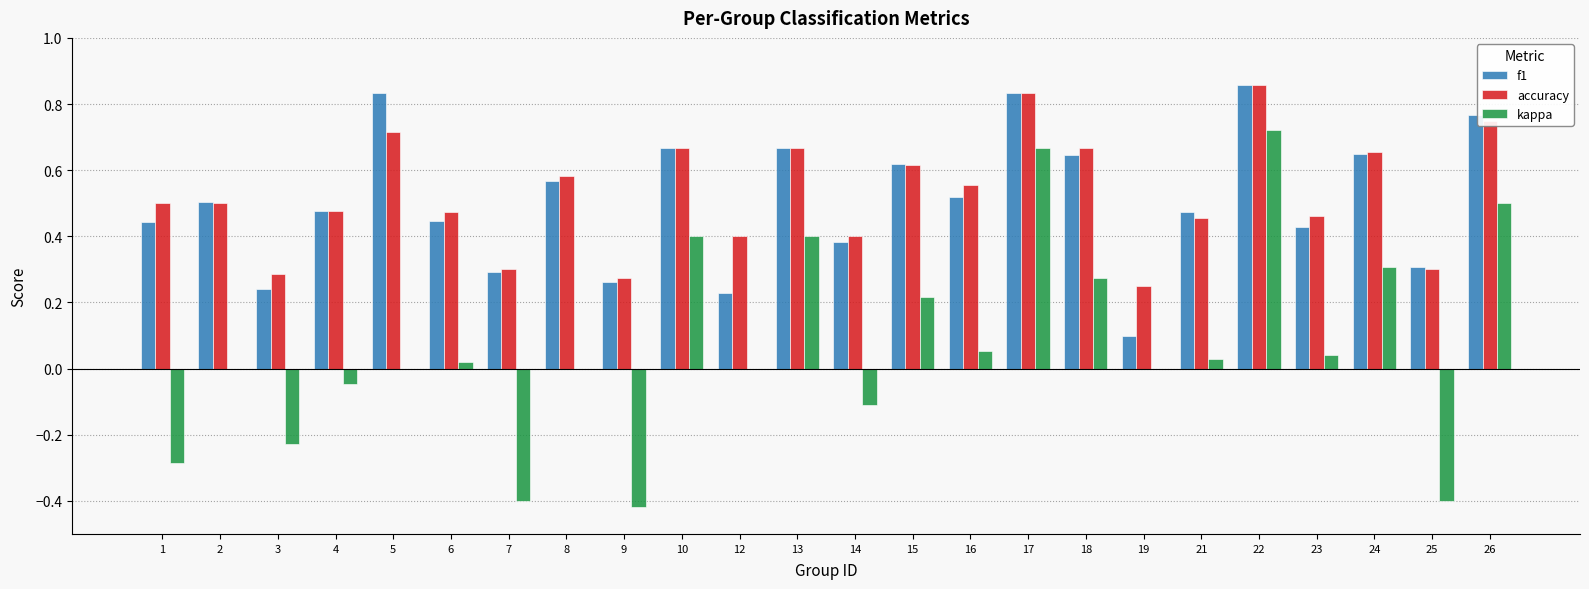

What is the sum of all accuracy values?

12.6